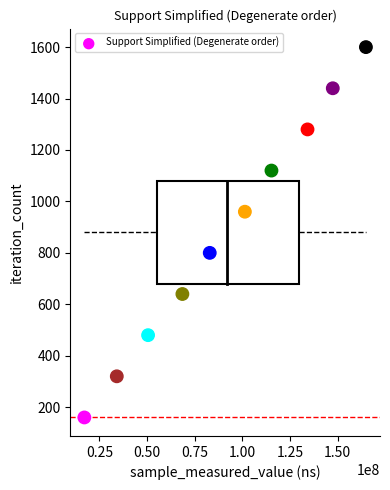

What is the range of Y values (max minus min)?

1440